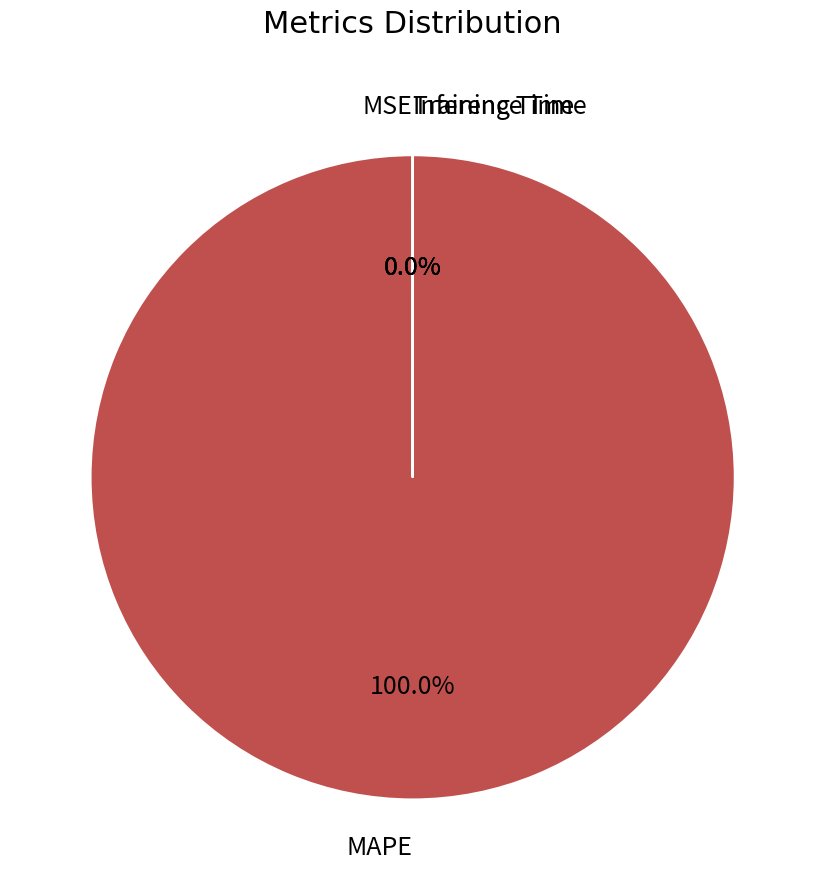

Is there a majority slice in this chart?

Yes